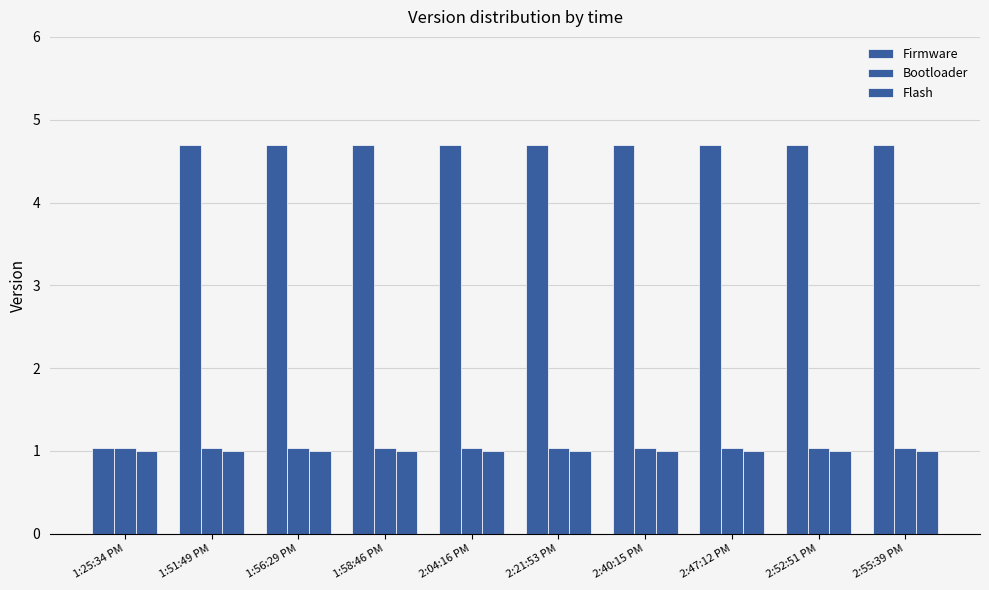

What is the total value across all series at 1:56:29 PM?

6.7